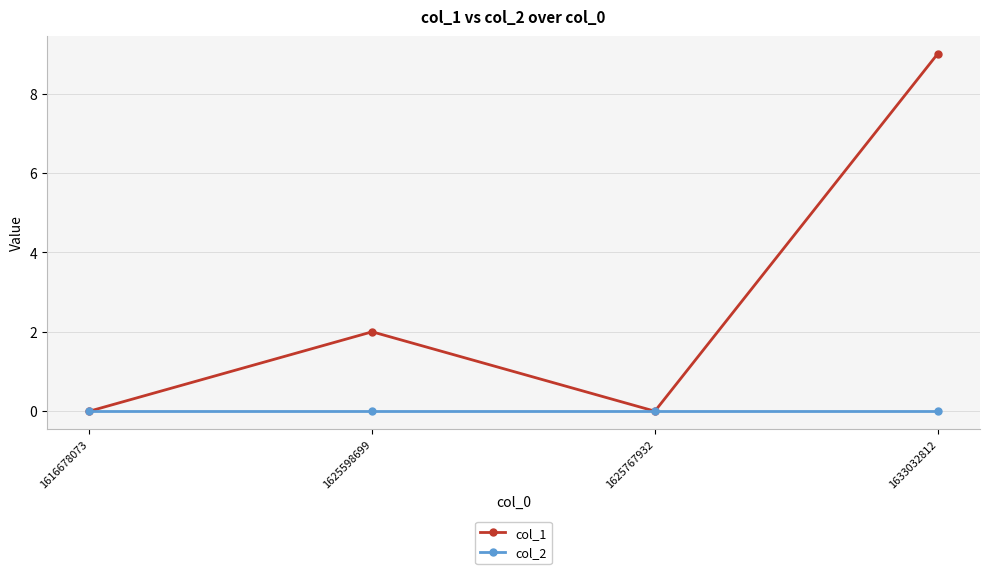

How many data points in col_1 are less than 2?

2